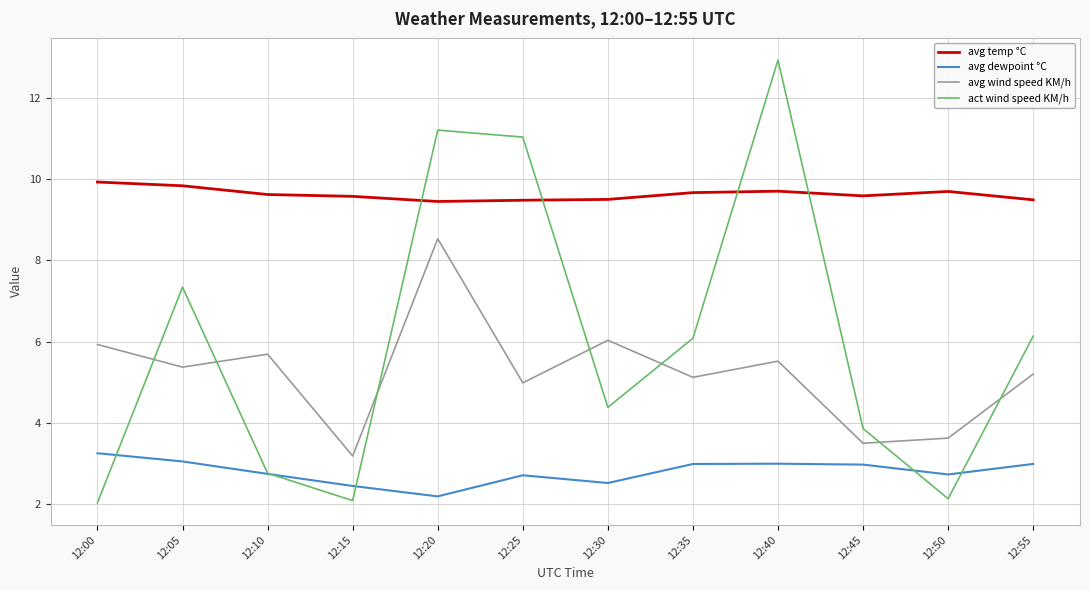

What is the spread (max minus min) of values at 12:20?

9.0